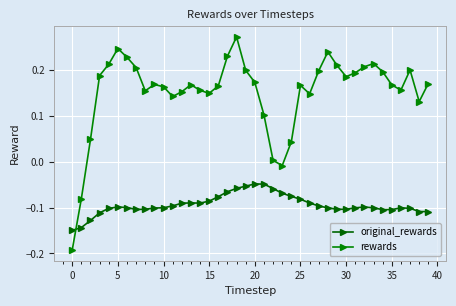

What is the difference between the maximum and minimum values in the original_rewards series?

0.1